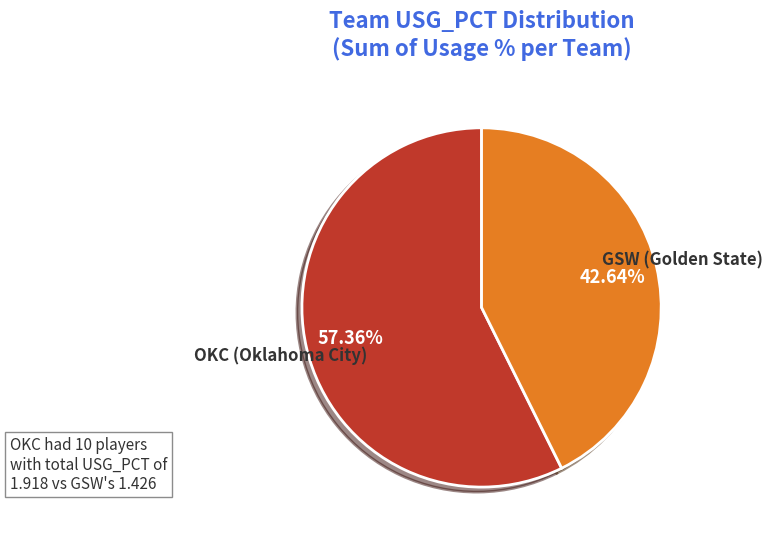

Is there a majority slice in this chart?

Yes